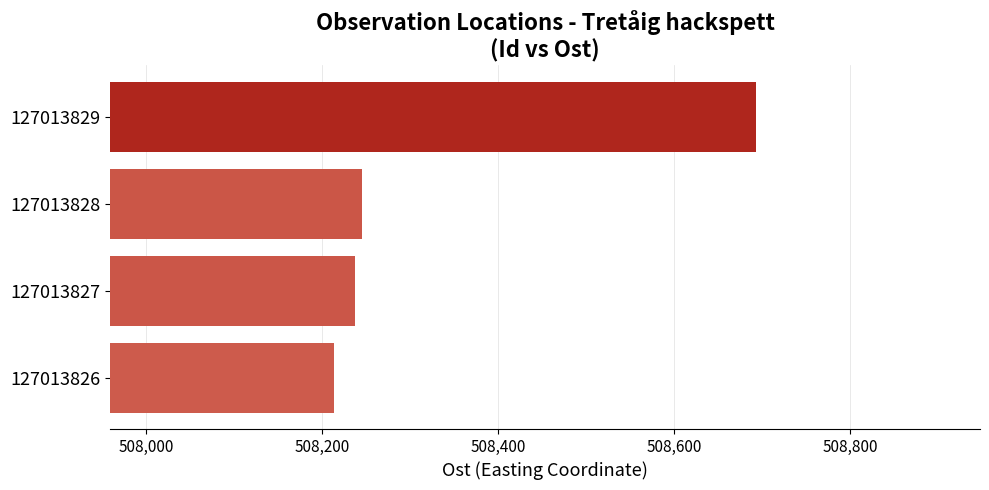

Reading bottom to top, extract all data points from this chart.

127013826=508213	127013827=508237	127013828=508245	127013829=508693